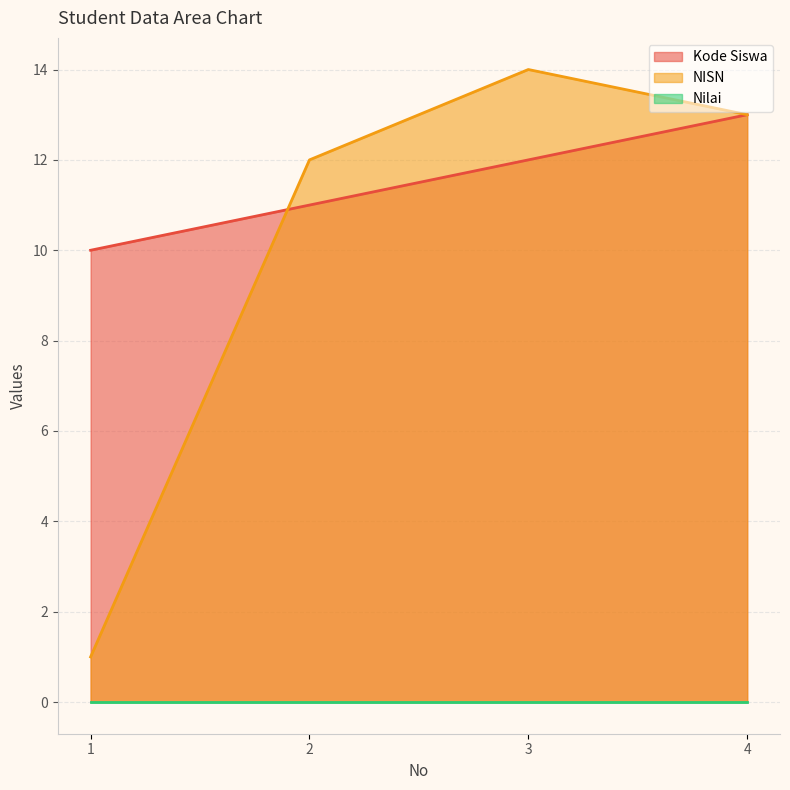

What is the maximum value for Kode Siswa?

13